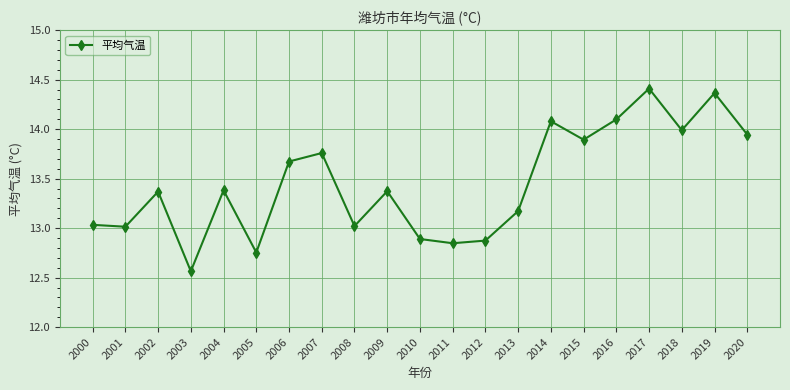

At which category does the data reach its first local peak?

2002